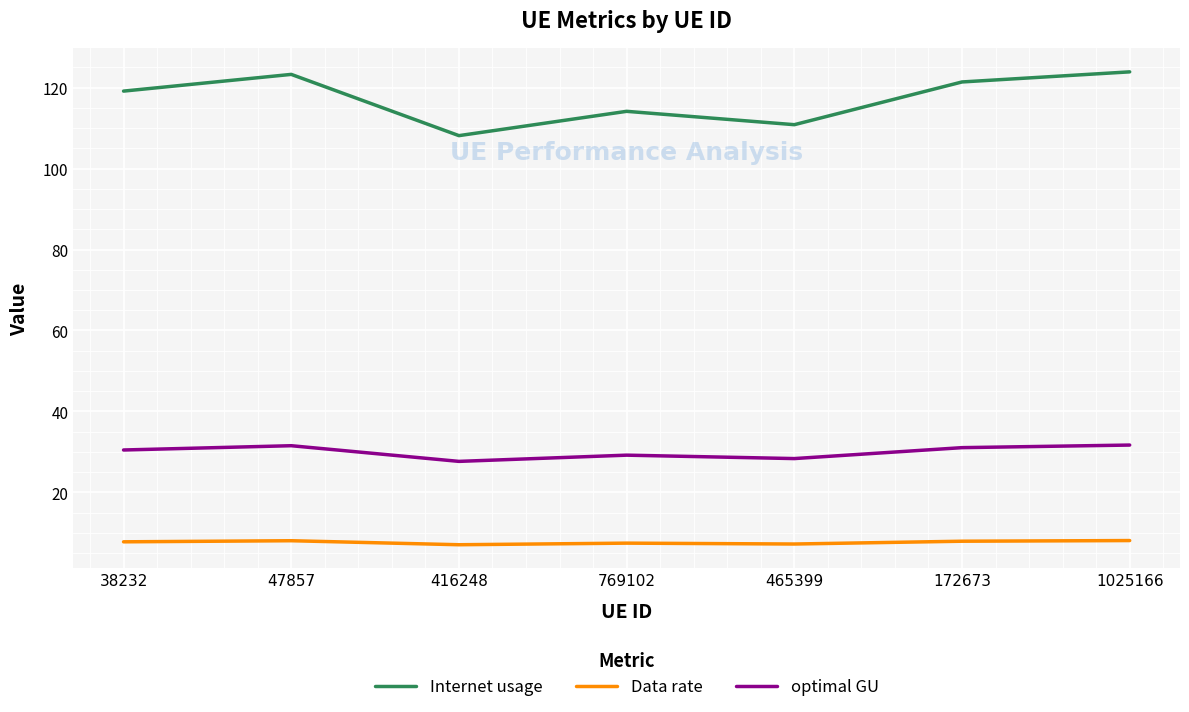

Which series has the widest spread of values?

Internet usage